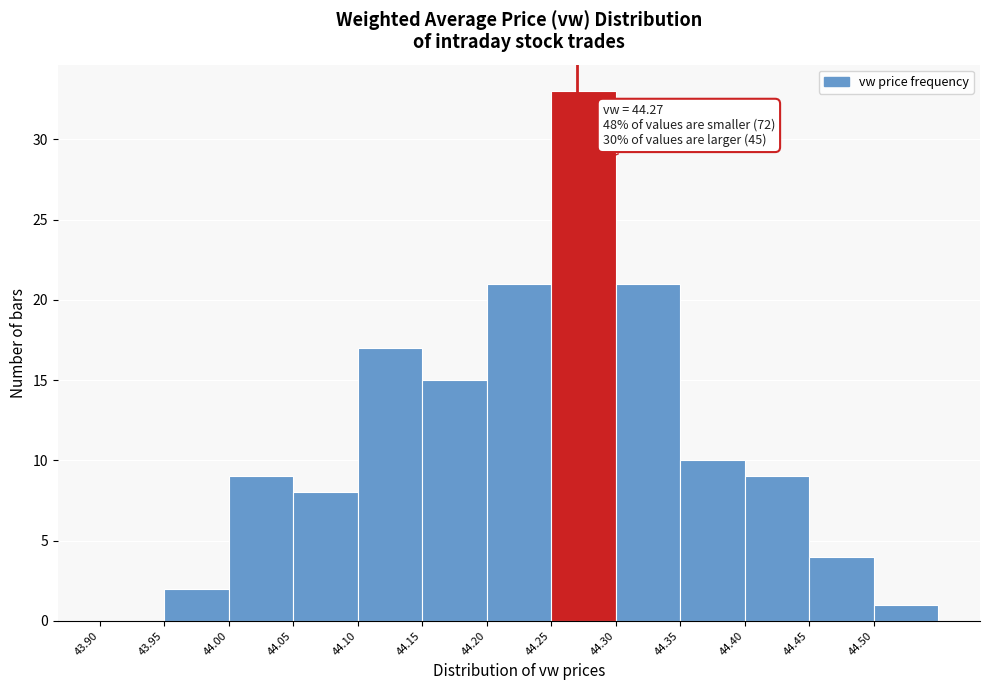

Which range on the x-axis has the tallest bar?

44.25 to 44.30